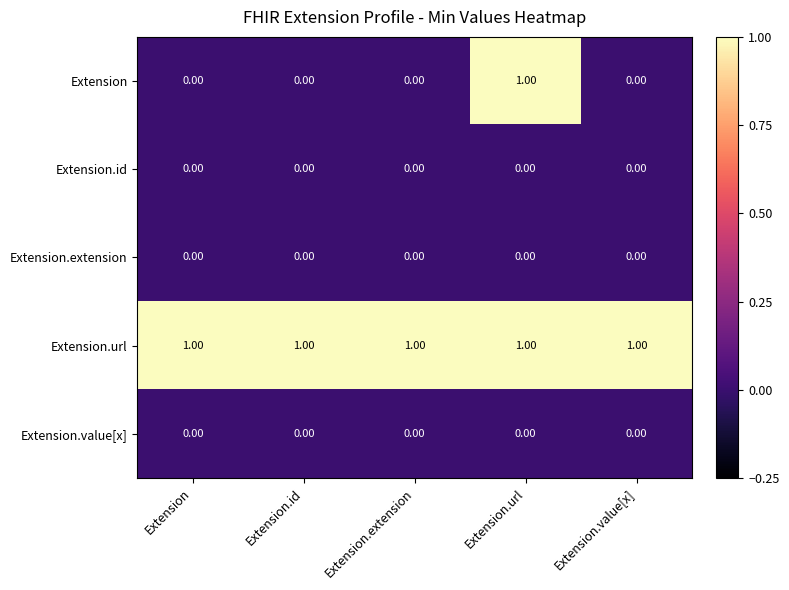

What is the sum of all Extension.url values?

5